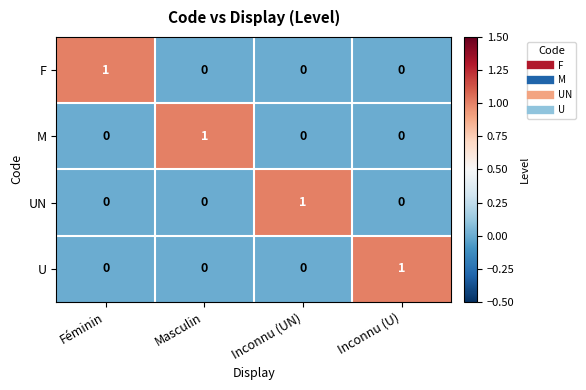

Which category has the highest value in the UN series?

Inconnu (UN)